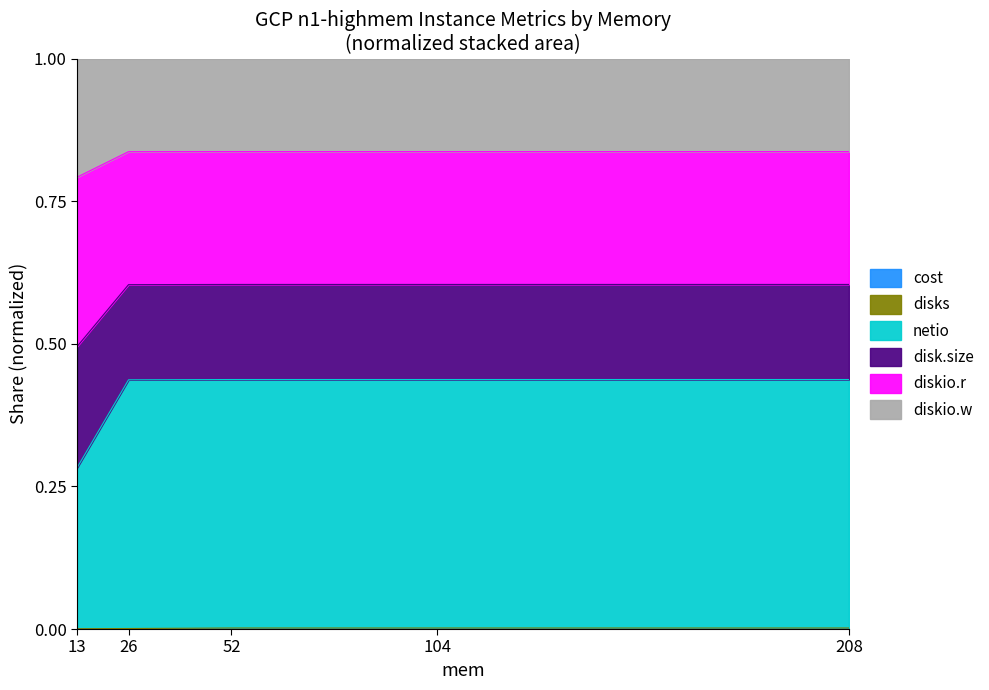

True or false: netio has more than 0 points higher than both neighbors.

False